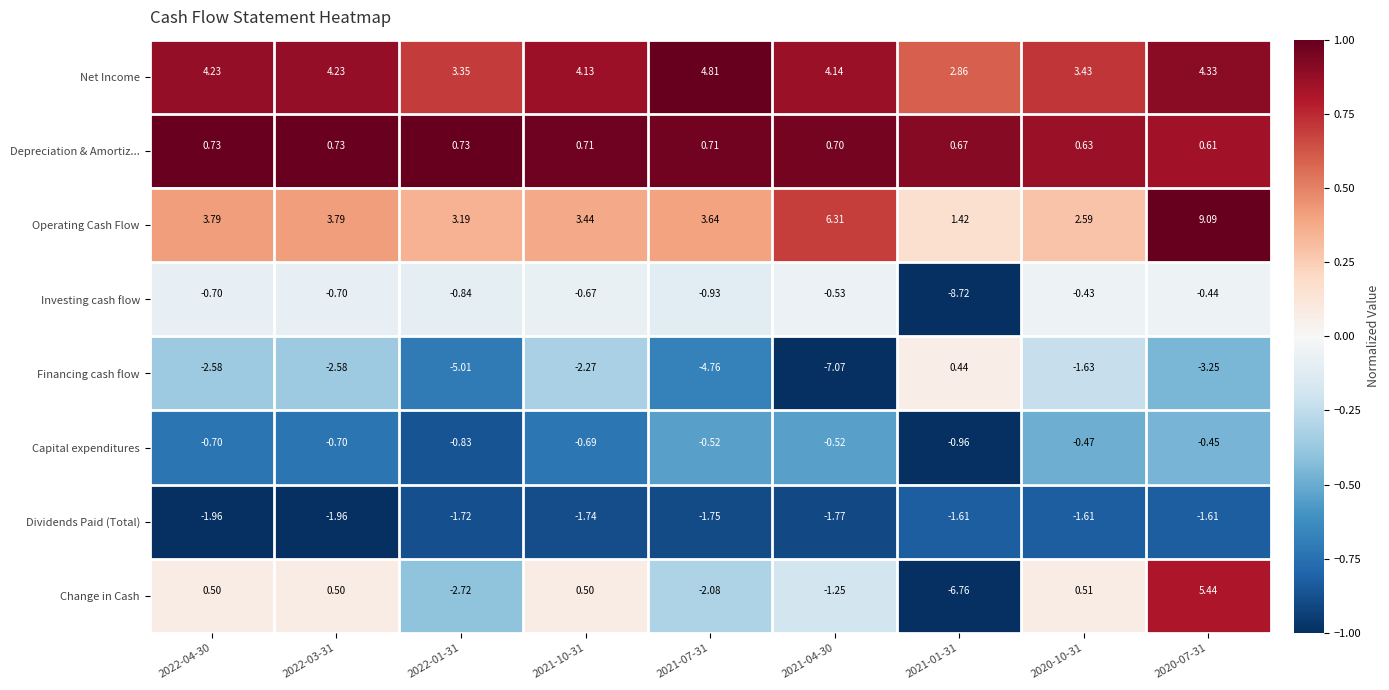

Rank the series at 2021-10-31 from lowest to highest value.

Financing cash flow, Dividends Paid (Total), Capital expenditures, Investing cash flow, Change in Cash, Depreciation & Amortiz..., Operating Cash Flow, Net Income